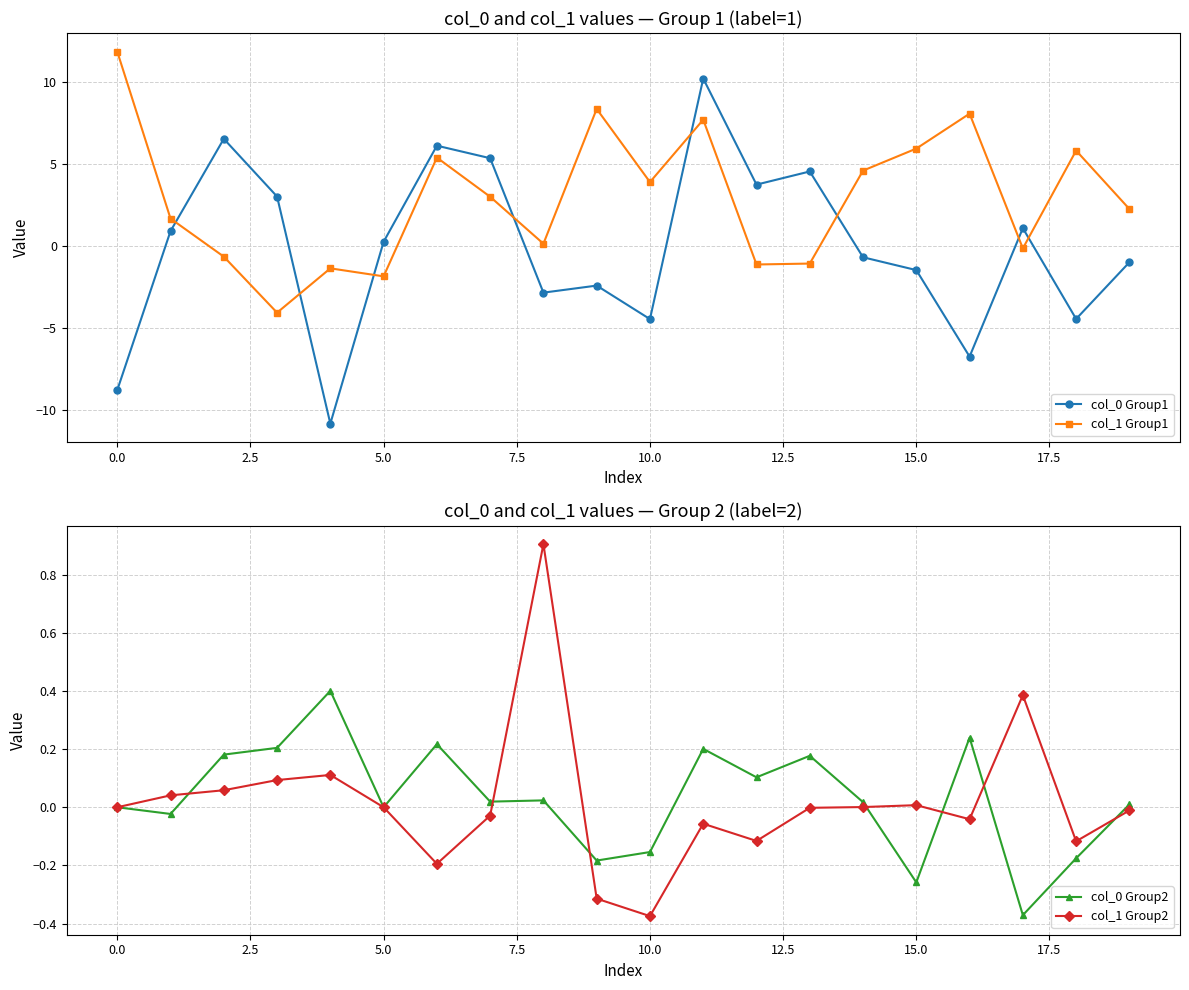

True or false: col_0 Group1 has more than 1 interior local peaks.

True